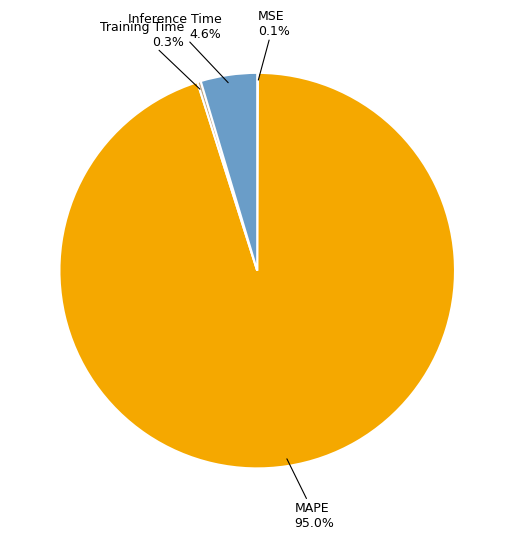

Is there a majority slice in this chart?

Yes